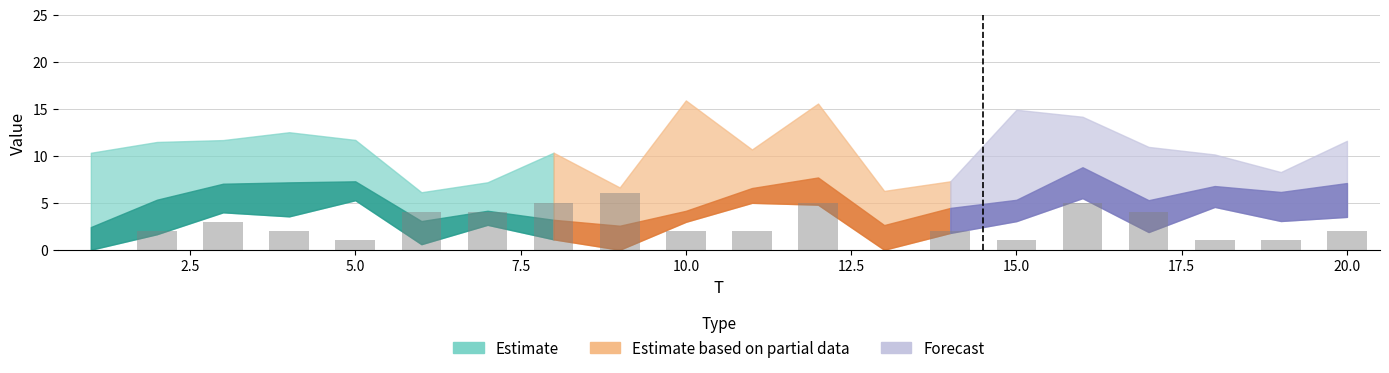

What is the sum of all values?

52